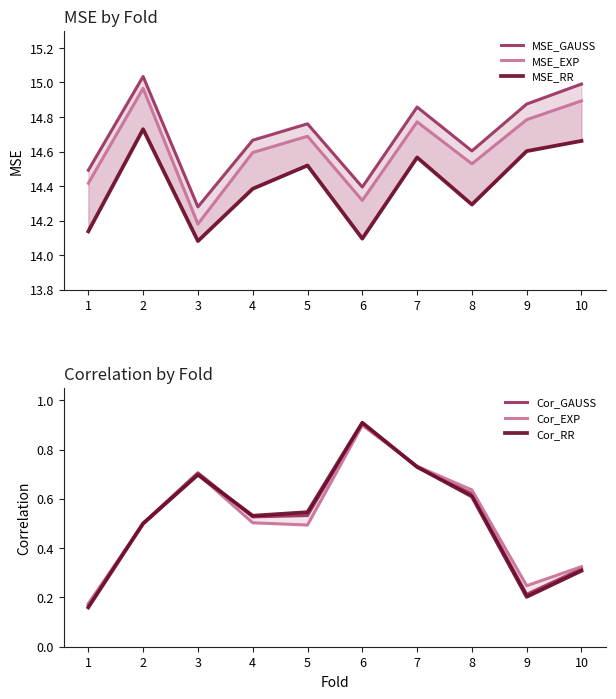

In Cor_RR, how many points are higher than both neighbors (excluding endpoints)?

2